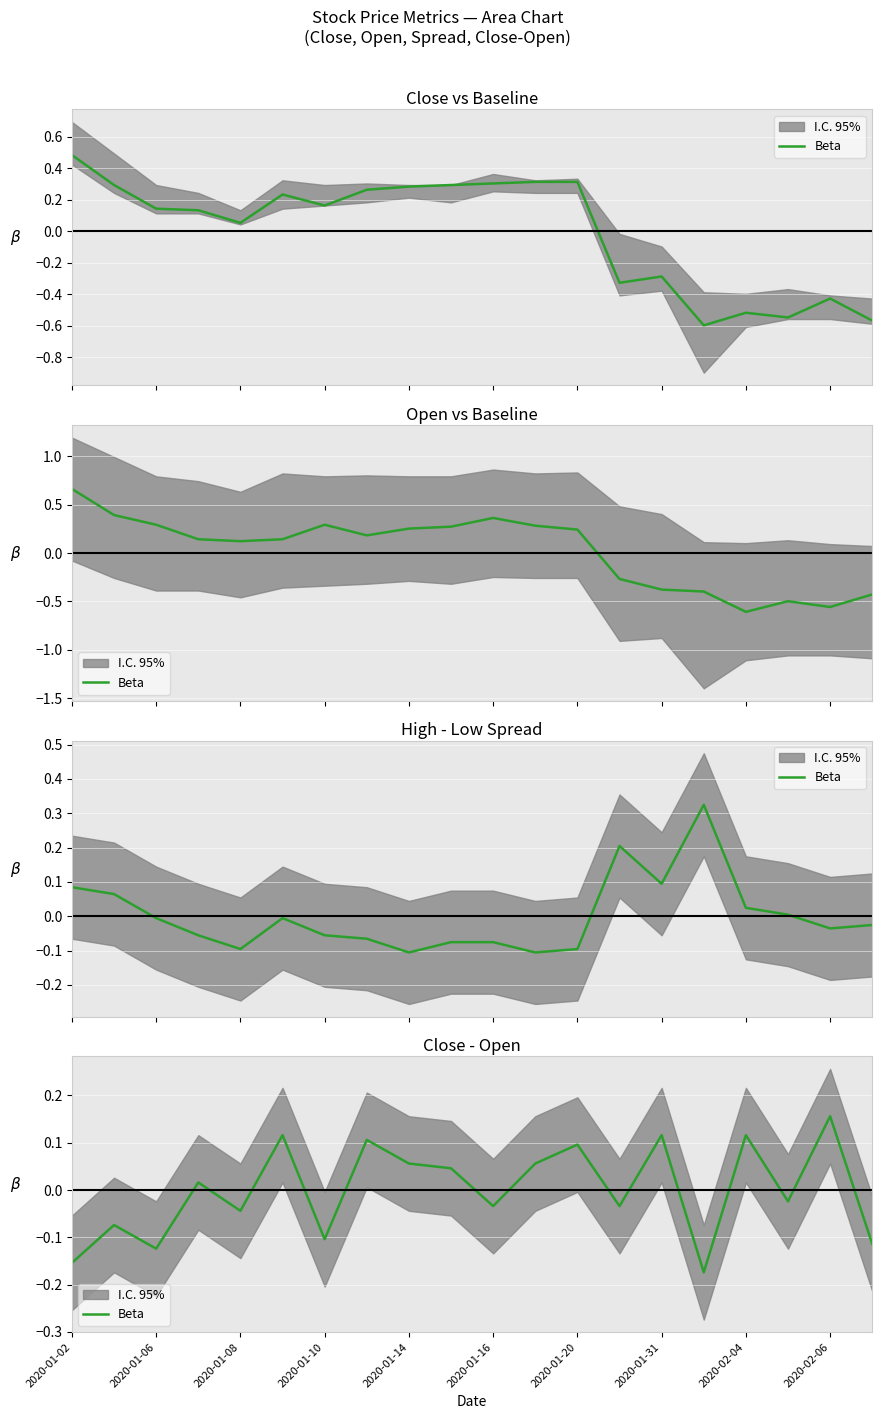

The chart shows a value of 0.0 at 2020-01-10. True or false?

False